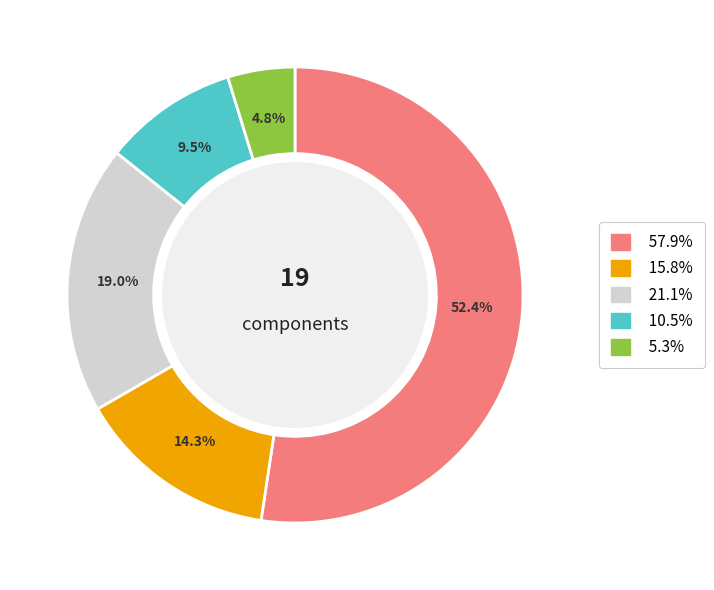

Is there a majority slice in this chart?

Yes